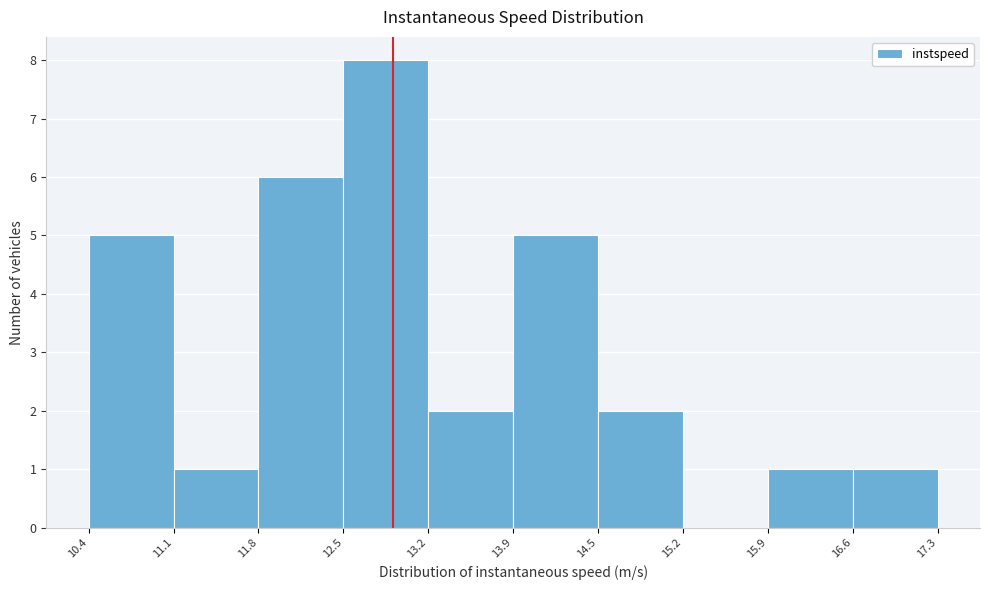

Reading left to right, transcribe this chart: for each bar, give the range it covers on the x-axis and its height. The values are not printed on the chart, so give them approximately, as read against the axis.

10.4 to 11.1: 5
11.1 to 11.8: 1
11.8 to 12.5: 6
12.5 to 13.2: 8
13.2 to 13.9: 2
13.9 to 14.5: 5
14.5 to 15.2: 2
15.2 to 15.9: 0
15.9 to 16.6: 1
16.6 to 17.3: 1